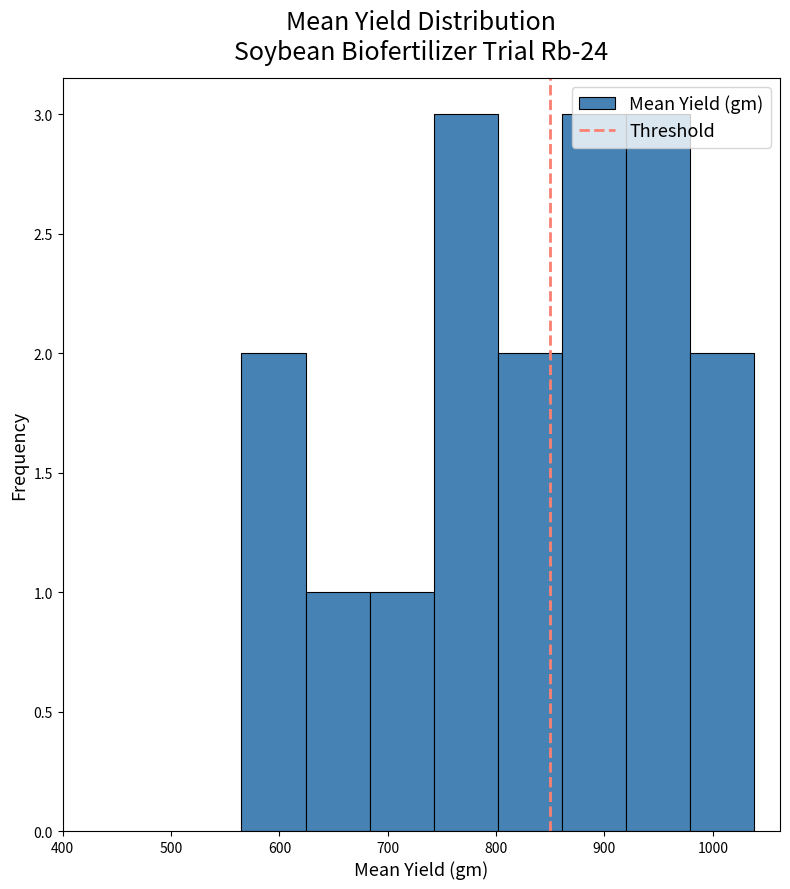

Reading left to right, list every bar in this chart as the range it spans on the x-axis followed by its height. Neither the bar edges nor the heights are printed on the chart, so give them approximately, as read against the axes.

570 to 620: 2
620 to 680: 1
680 to 740: 1
740 to 800: 3
800 to 860: 2
860 to 920: 3
920 to 980: 3
980 to 1040: 2